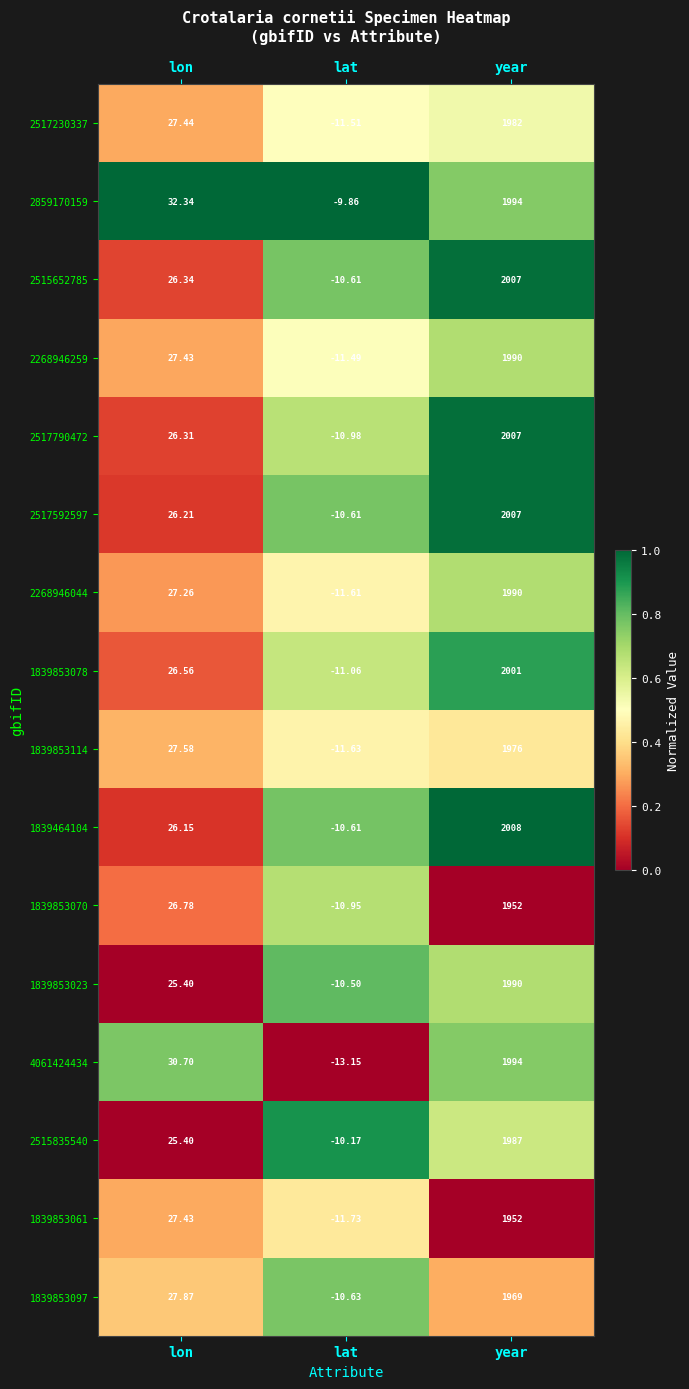

At which category is the sum across all series the highest?

year